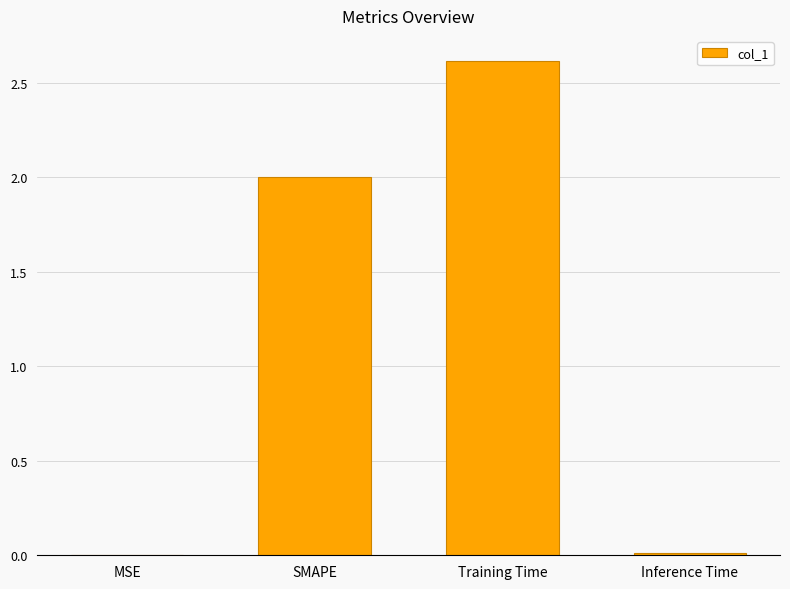

The value at SMAPE is 2.6. True or false?

False